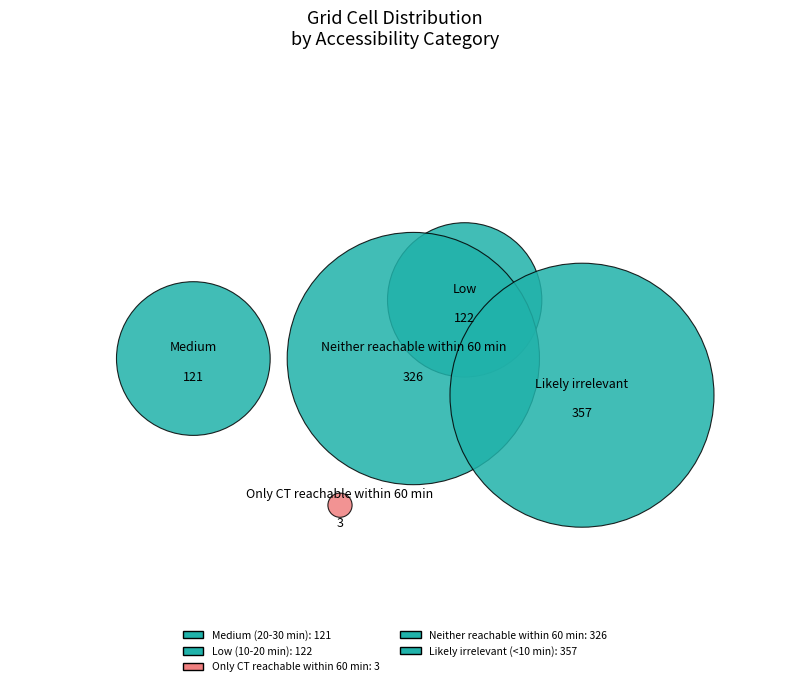

Is there any slice that represents more than half of the pie?

No